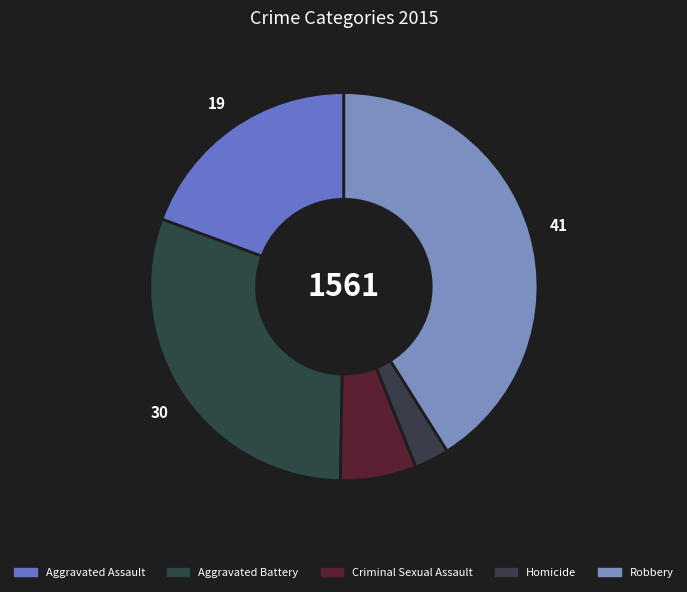

Is Aggravated Battery the majority of the pie?

No